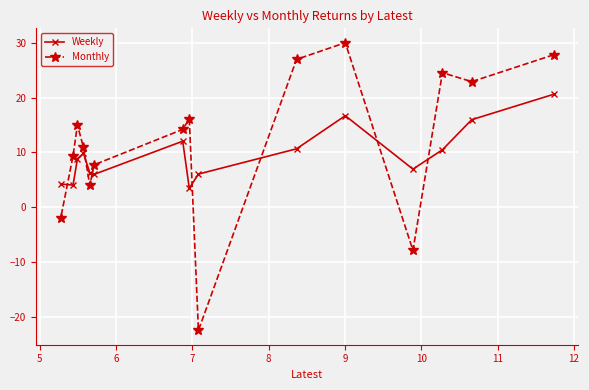

Which series has the largest total across all categories?

Monthly